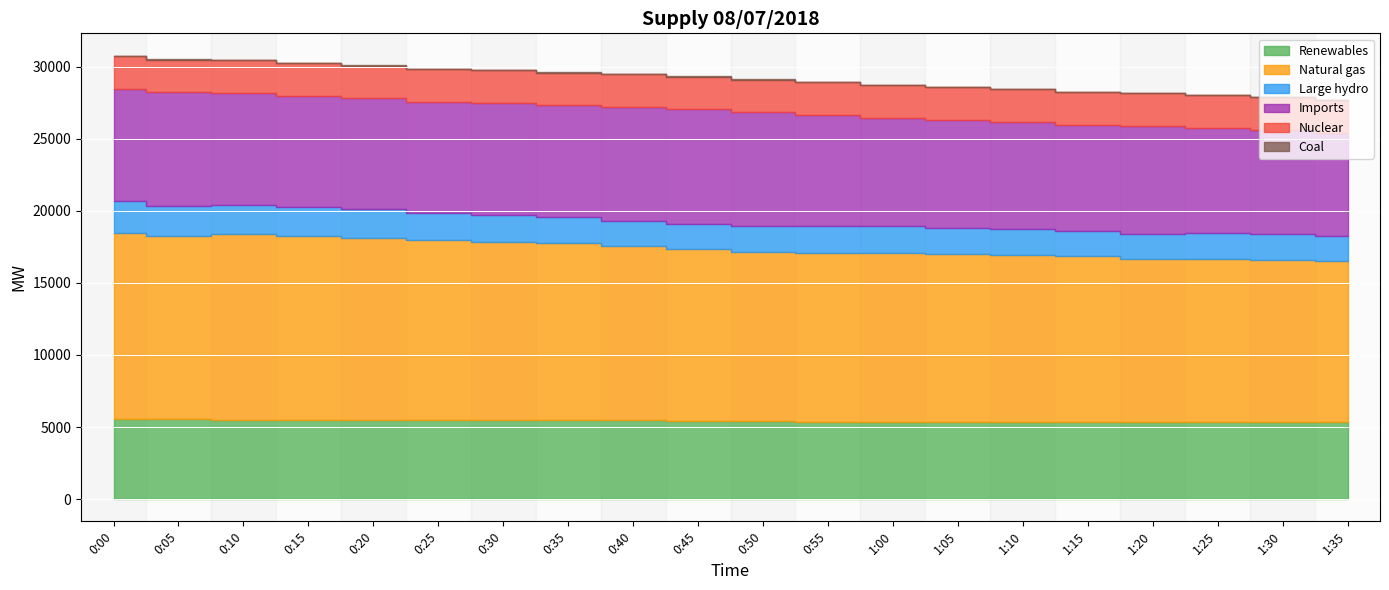

Count the number of data series in this chart.

6